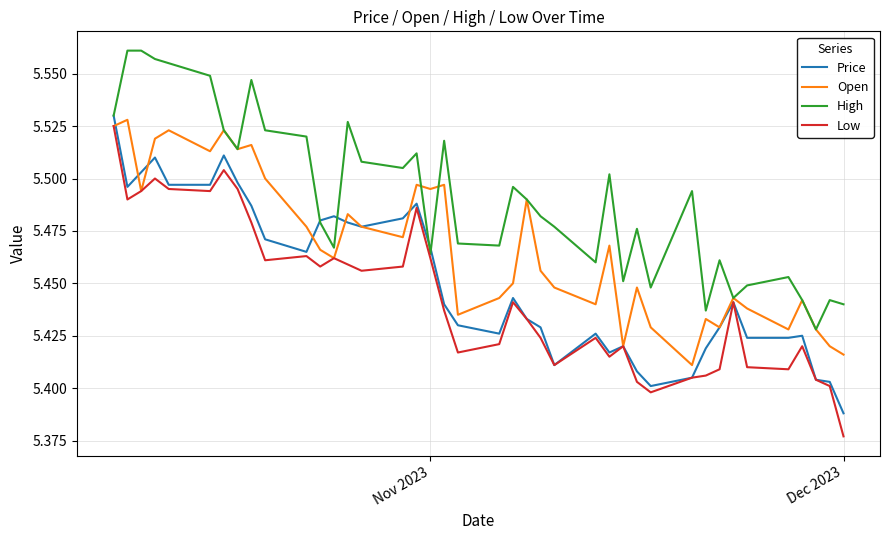

Which series has the largest total across all categories?

High